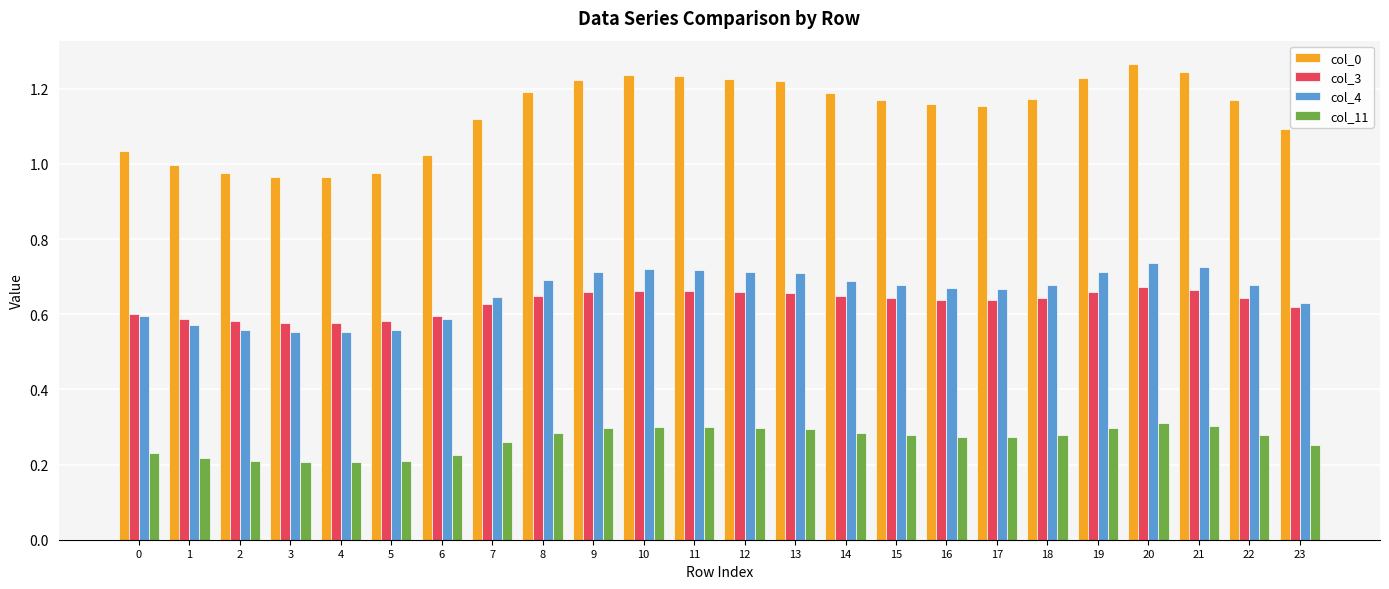

Between 6 and 21, which series saw the biggest shift?

col_0